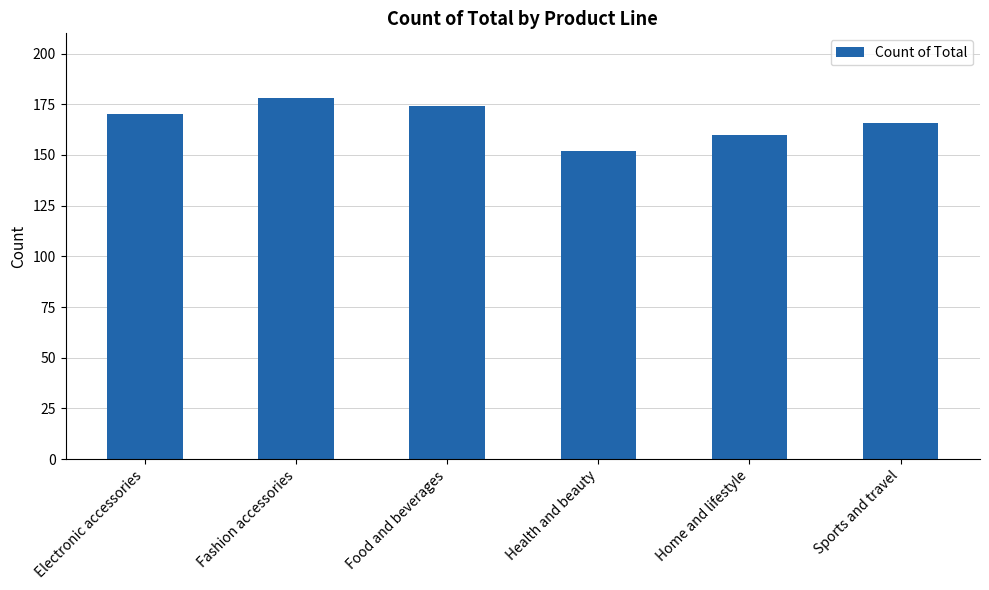

List the labels in order of value, largest first.

Fashion accessories, Food and beverages, Electronic accessories, Sports and travel, Home and lifestyle, Health and beauty